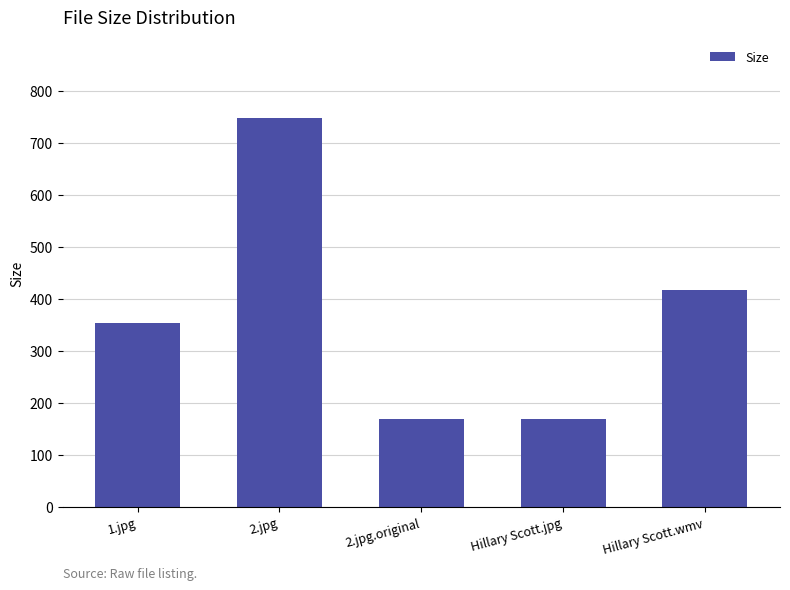

What is the sum of all values?

1854.3